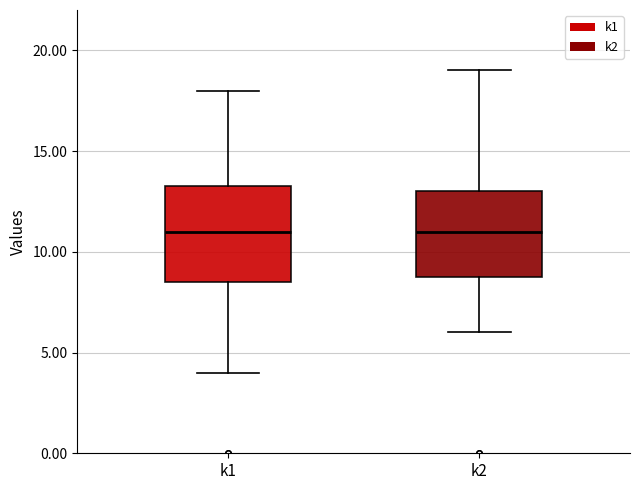

Where is the upper edge of the box for k2 on the y-axis? The values are not printed on the chart, so give them approximately, as read against the axis.

13.0